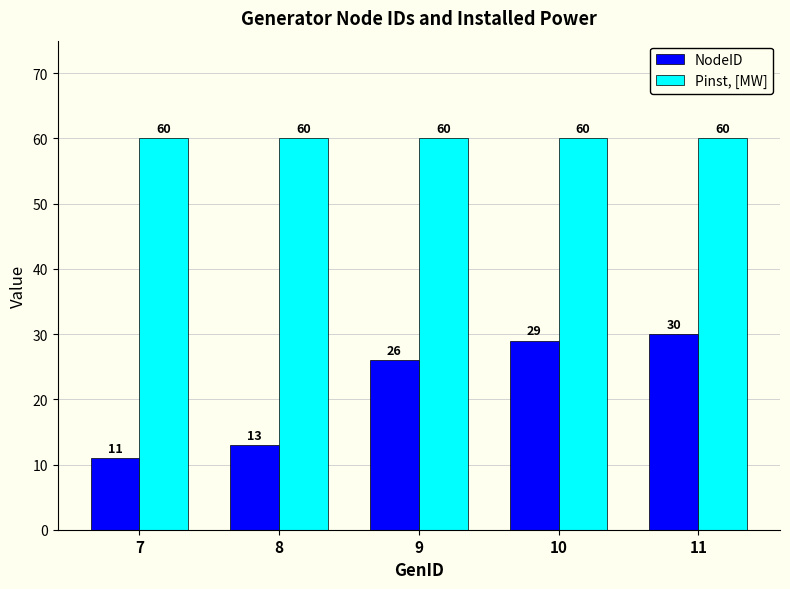

True or false: Pinst, [MW] has a value of 84 at 11.

False